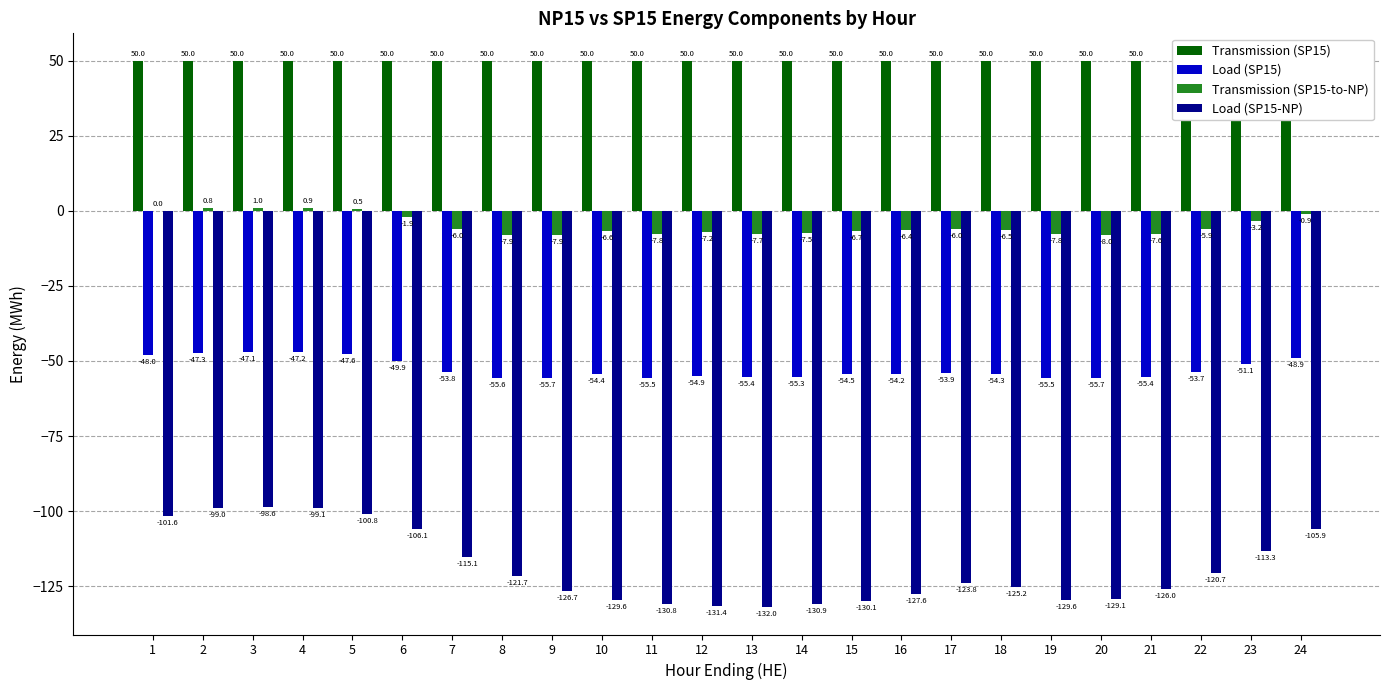

What is the spread (max minus min) of values at 4?

149.1